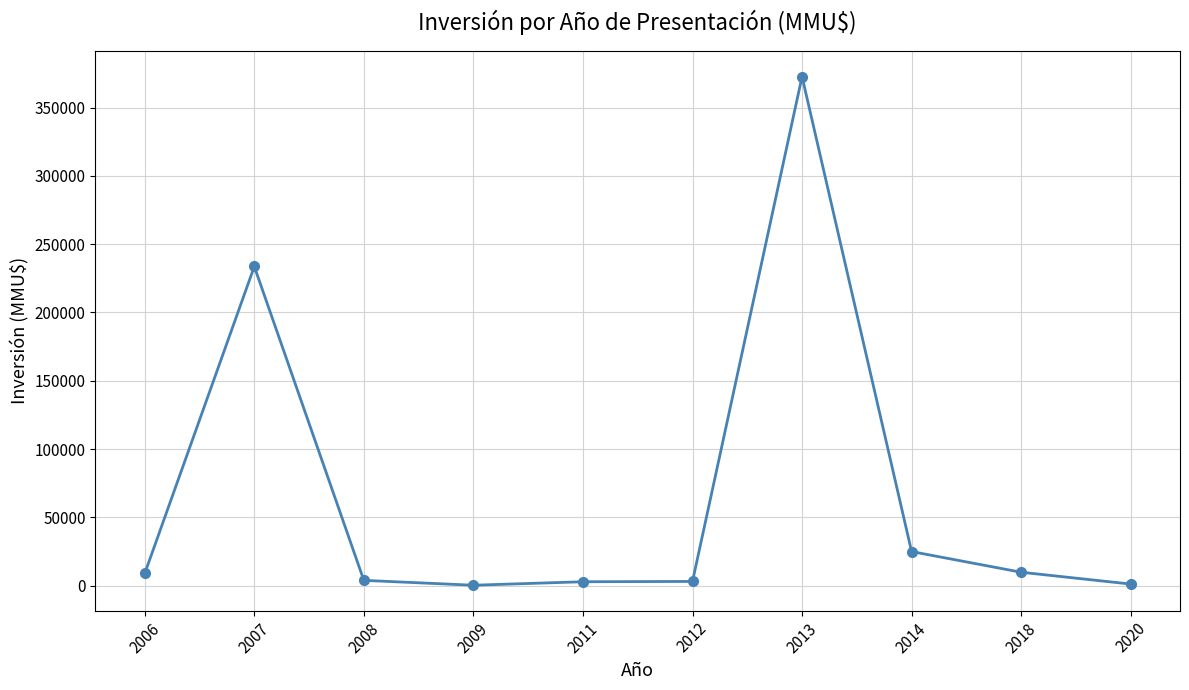

What is the change in value from 2006 to 2013?

+363600